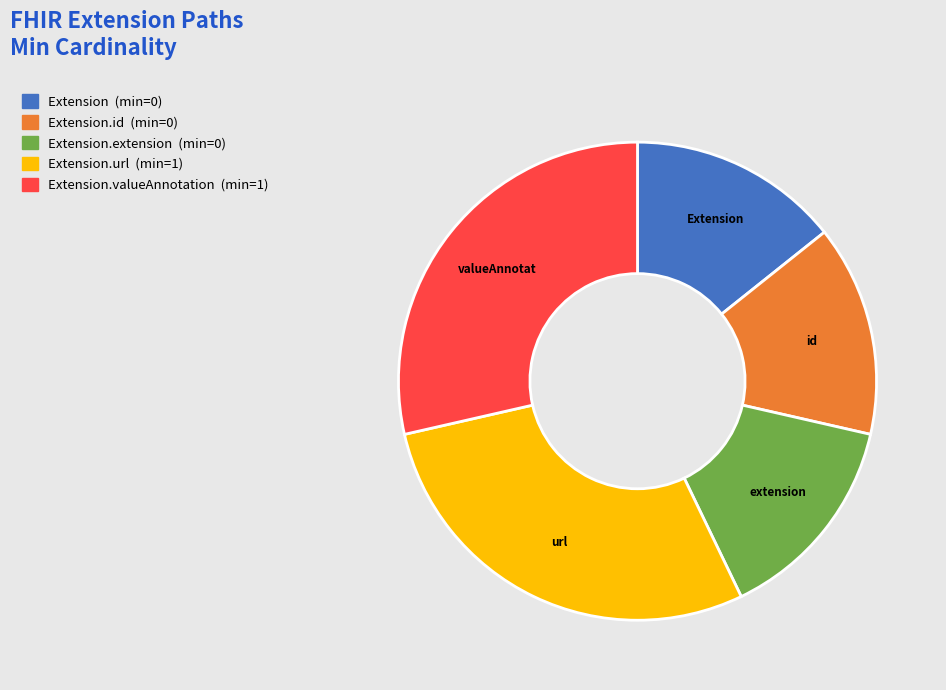

Is there a majority slice in this chart?

No